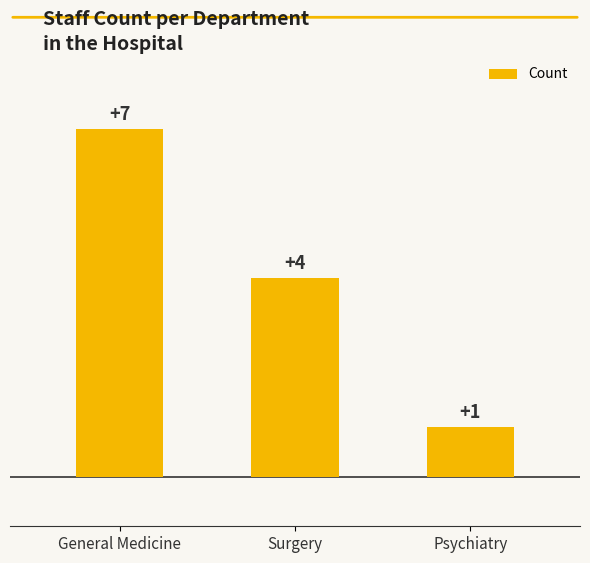

Is it true that the value at General Medicine is 12?

False